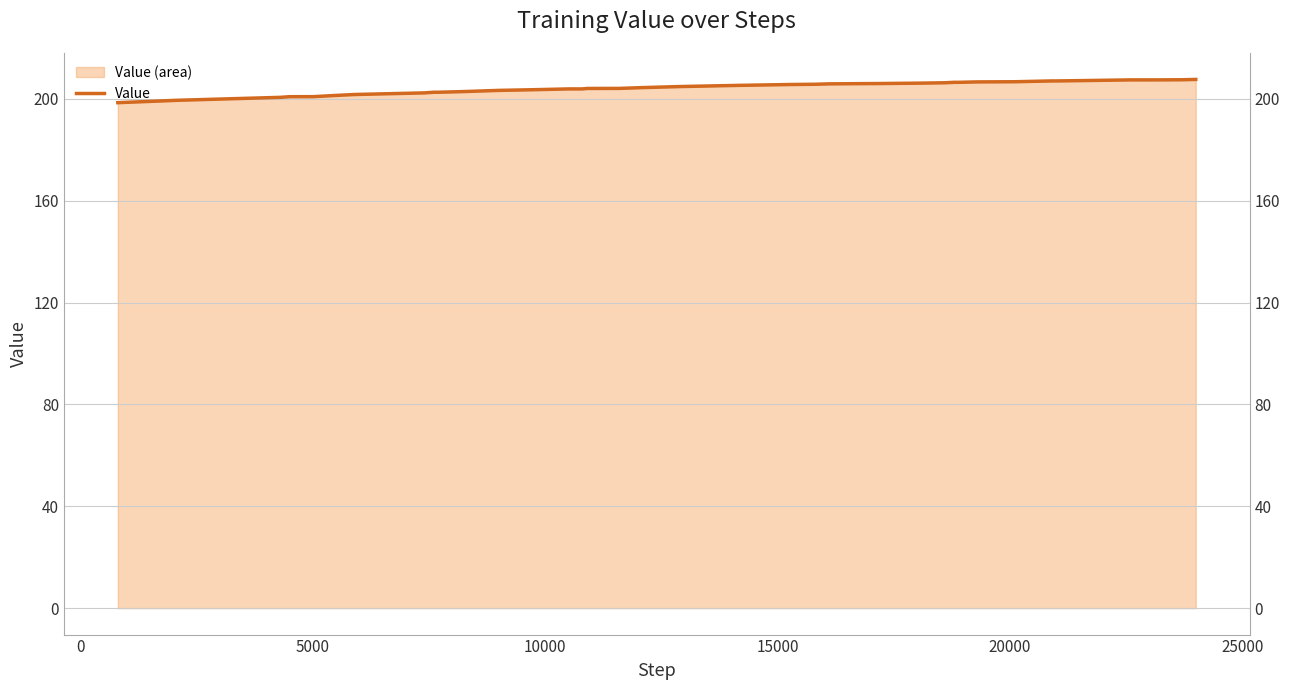

What is the maximum value shown in the chart?

207.6